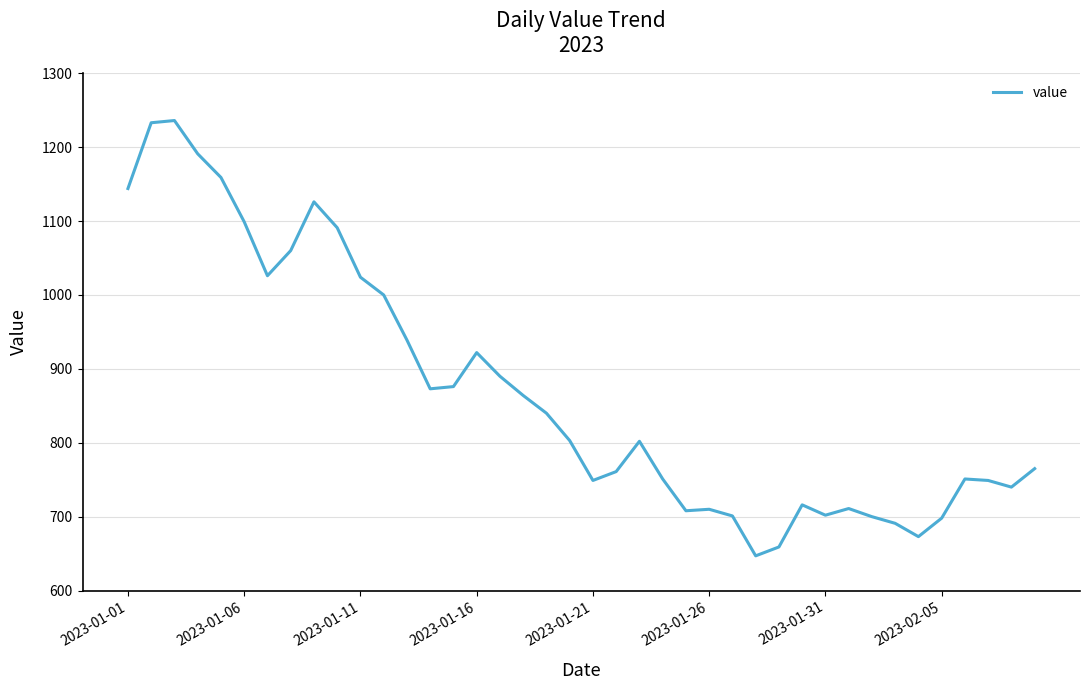

True or false: the data has more than 0 interior local peaks.

True